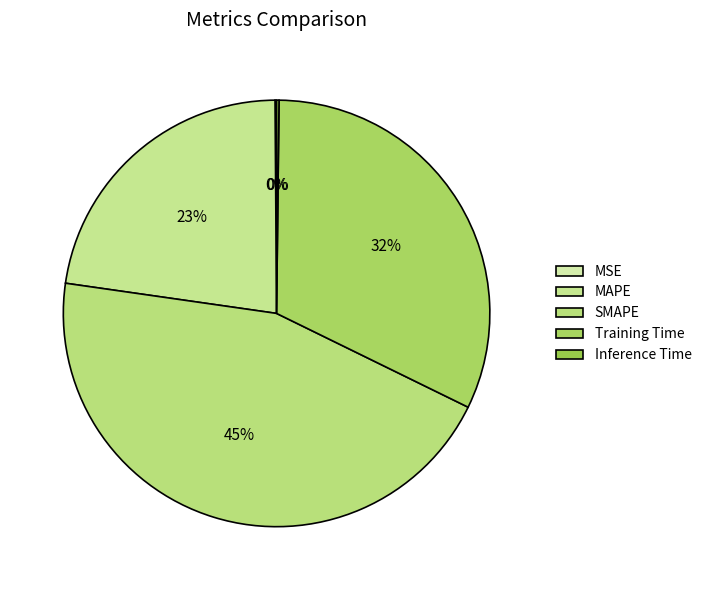

Rank the categories by value from lowest to highest.

MSE, Inference Time, MAPE, Training Time, SMAPE